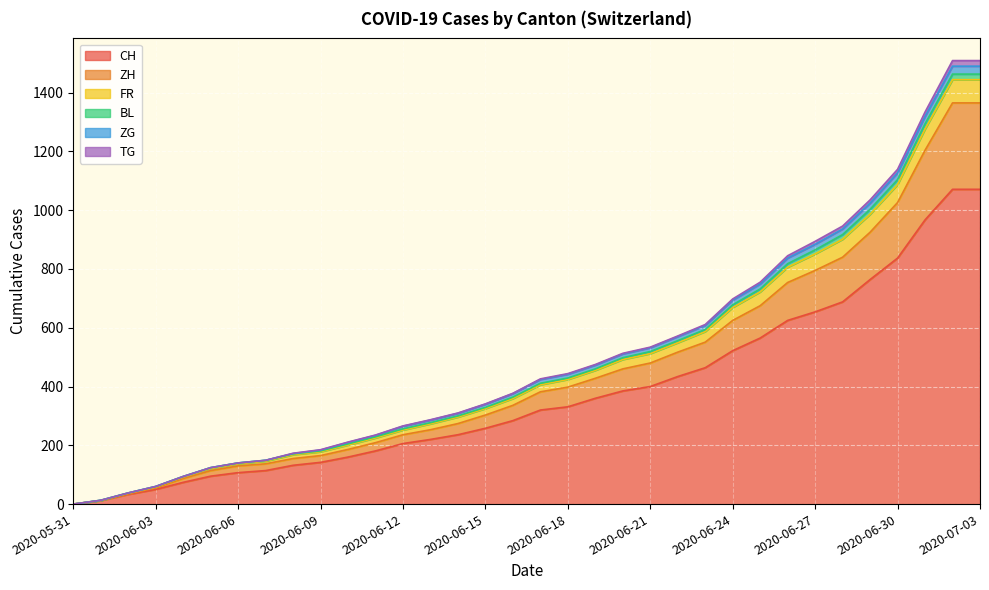

Count the number of categories in the chart.

34